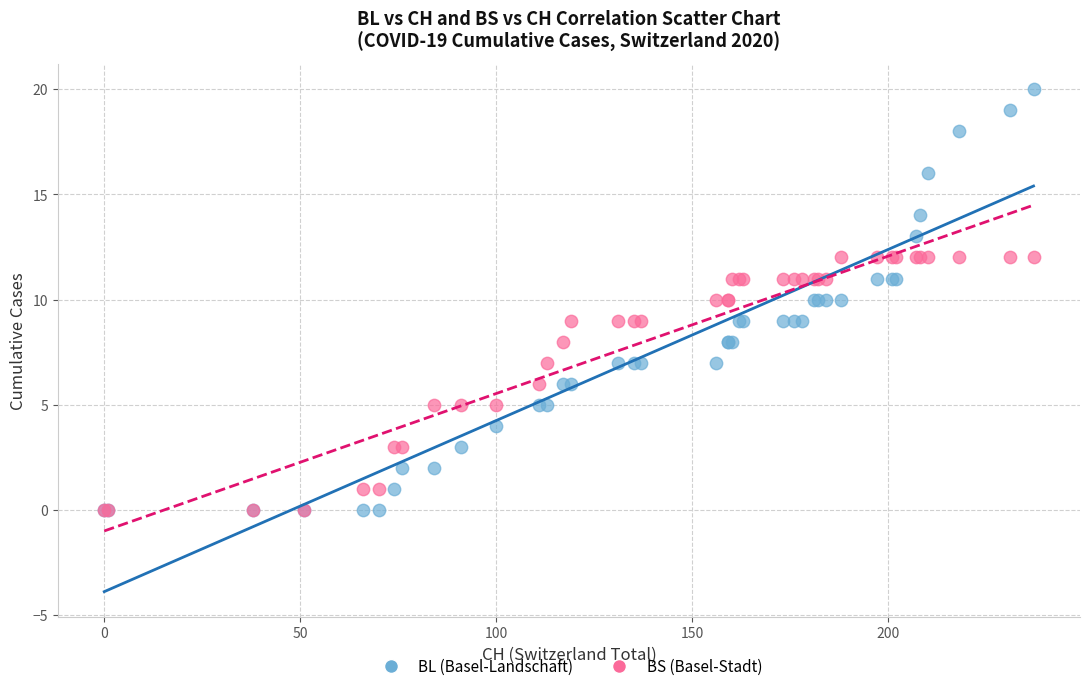

What are all the series names shown in the legend?

BL (Basel-Landschaft), BS (Basel-Stadt)